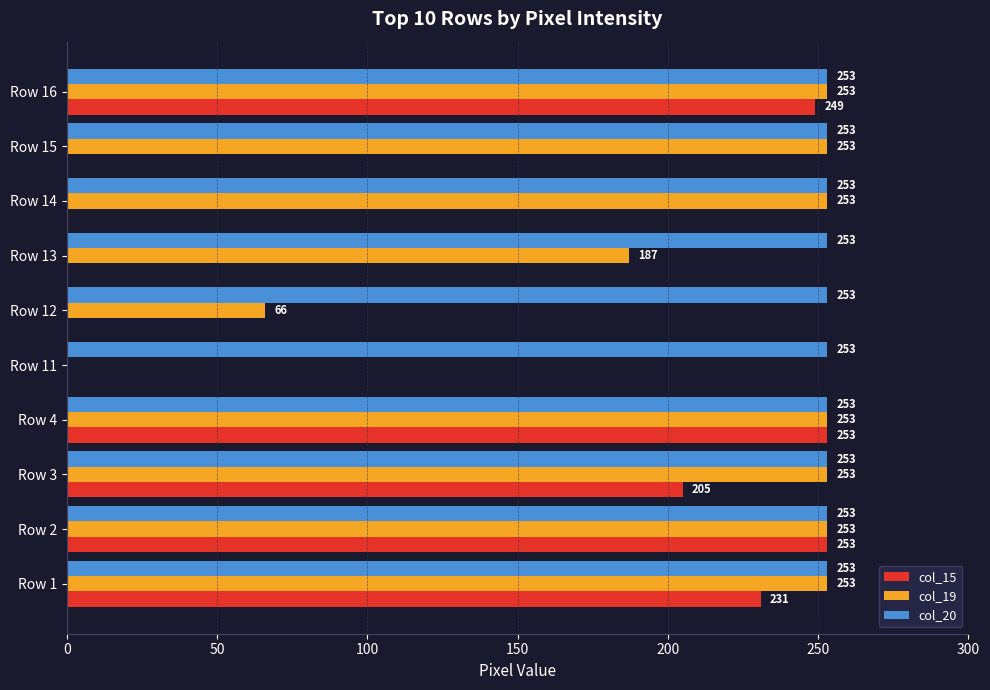

What is the greatest value displayed?

253